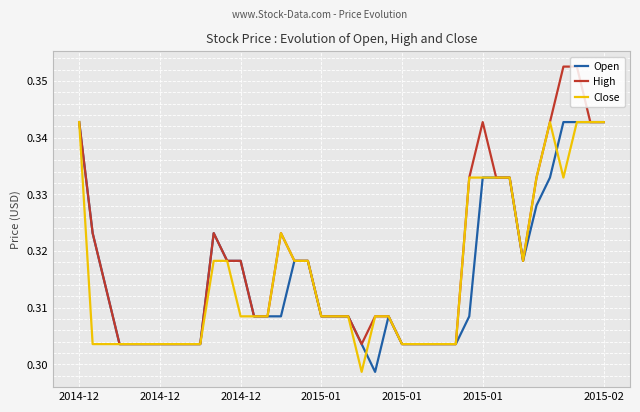

Which series has the largest range (max minus min)?

High